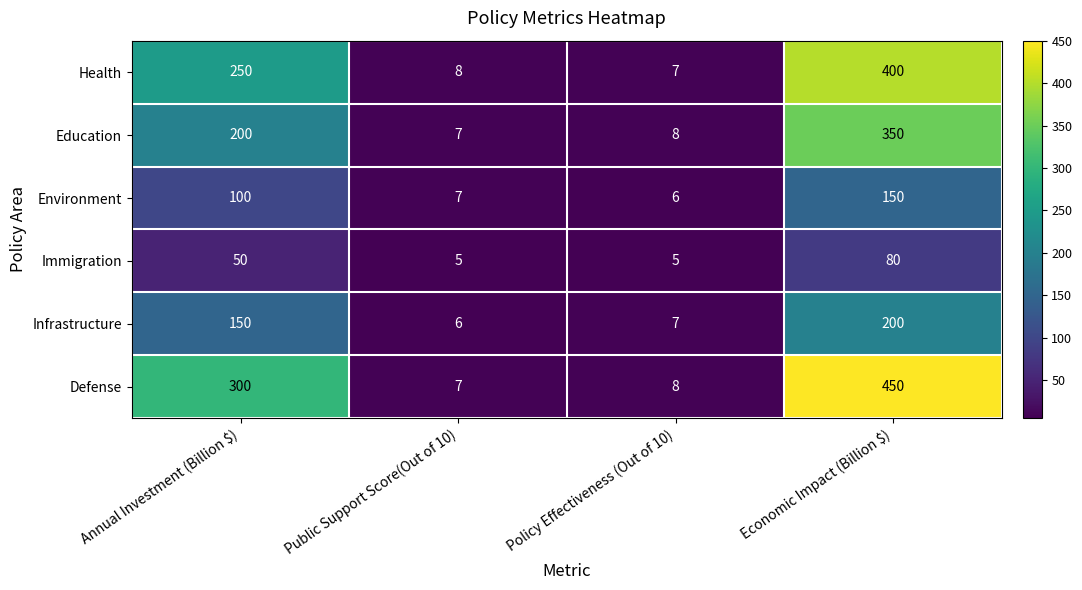

Reading left to right, extract all data points from this chart.

Health: 250	8	7	400
Education: 200	7	8	350
Environment: 100	7	6	150
Immigration: 50	5	5	80
Infrastructure: 150	6	7	200
Defense: 300	7	8	450